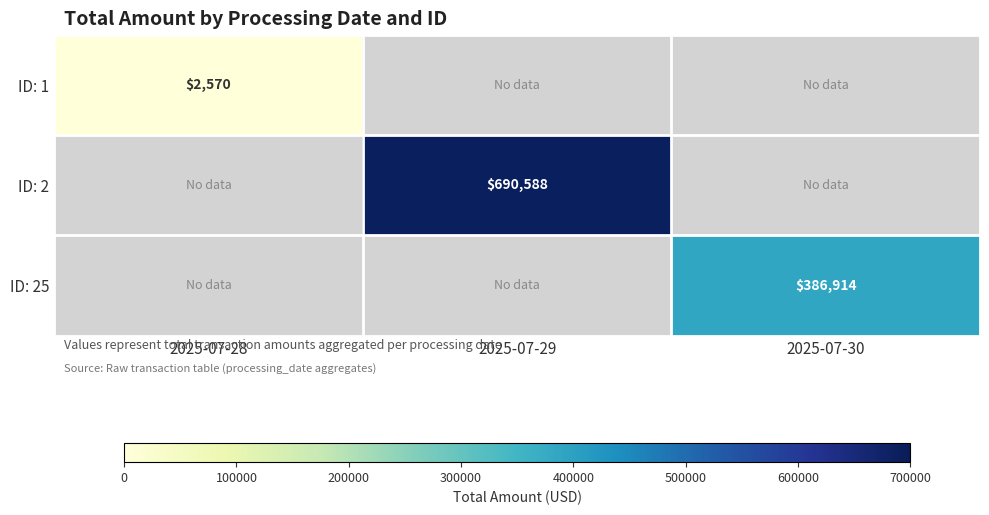

The value of ID: 2 at 2025-07-29 is 690588. True or false?

True